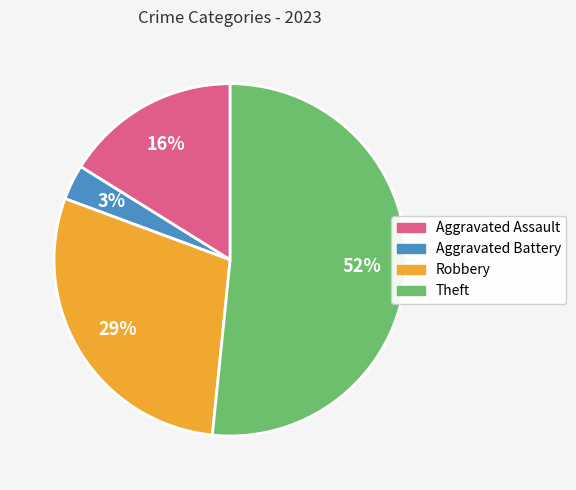

Is there any slice that represents more than half of the pie?

Yes